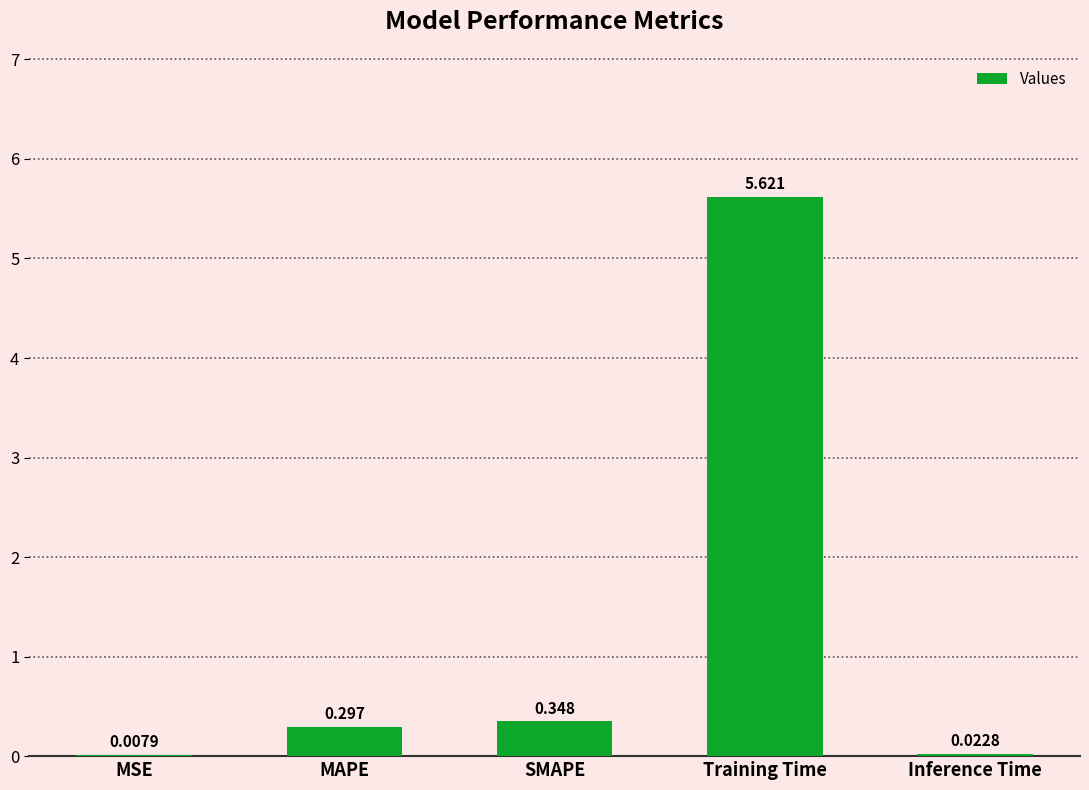

What is the sum of the values at Inference Time and SMAPE?

0.4